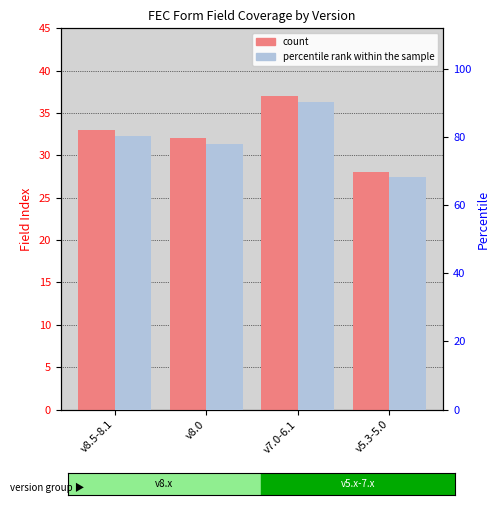

What is the sum of all count values?

130.0